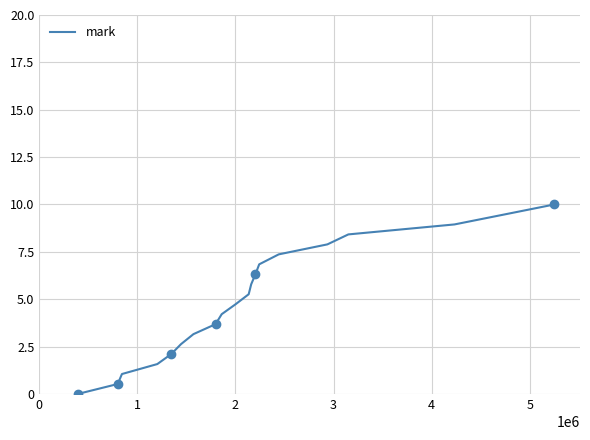

What is the highest value of the mark series?

10.0